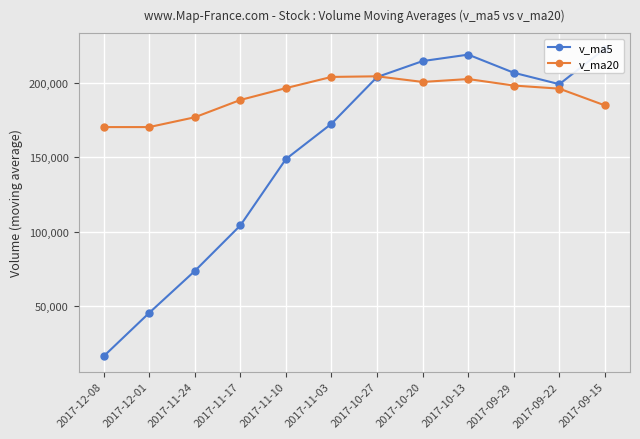

Count the number of data series in this chart.

2